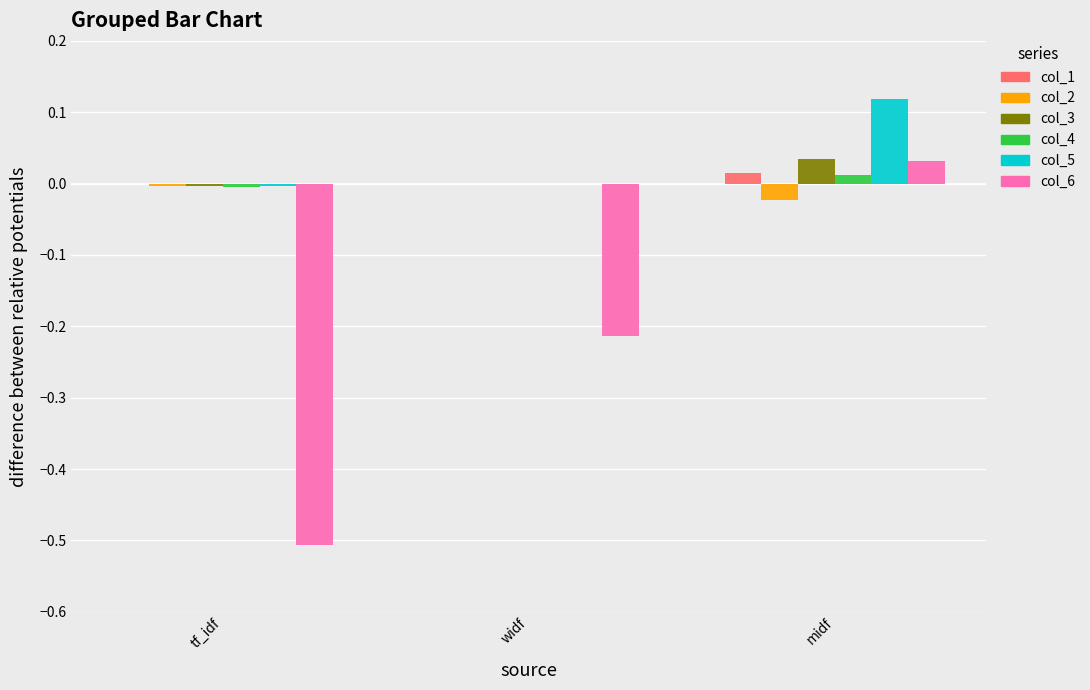

Which category has the highest value across all series?

midf